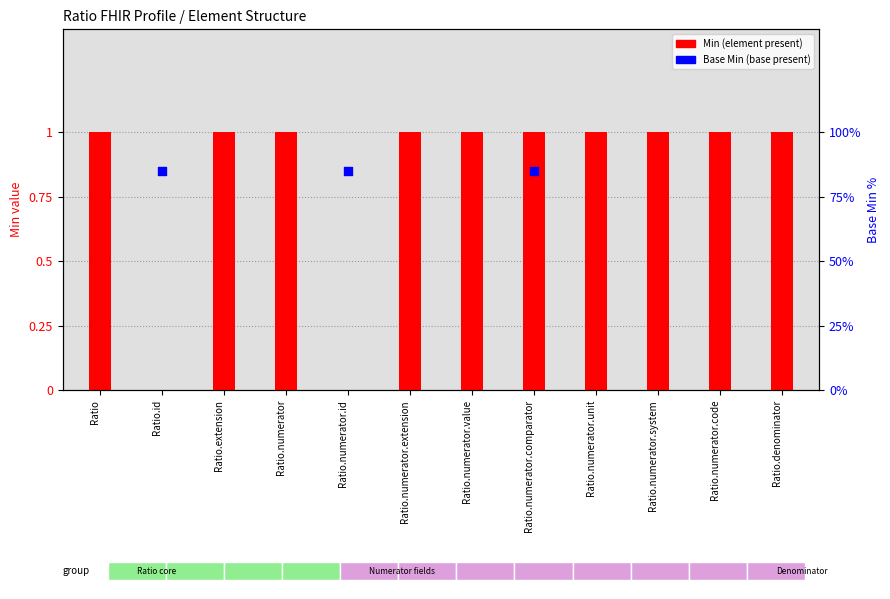

Which series reaches the minimum Y coordinate?

Min (element present)